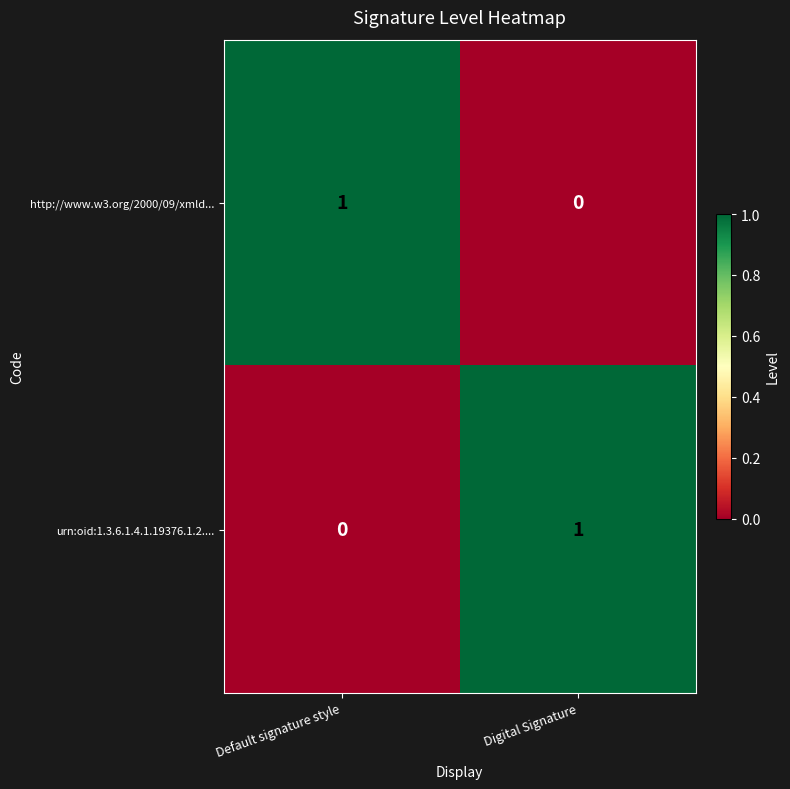

Reading left to right, list all the values displayed in this chart.

http://www.w3.org/2000/09/xmld...: Default signature style=1	Digital Signature=0
urn:oid:1.3.6.1.4.1.19376.1.2....: Default signature style=0	Digital Signature=1